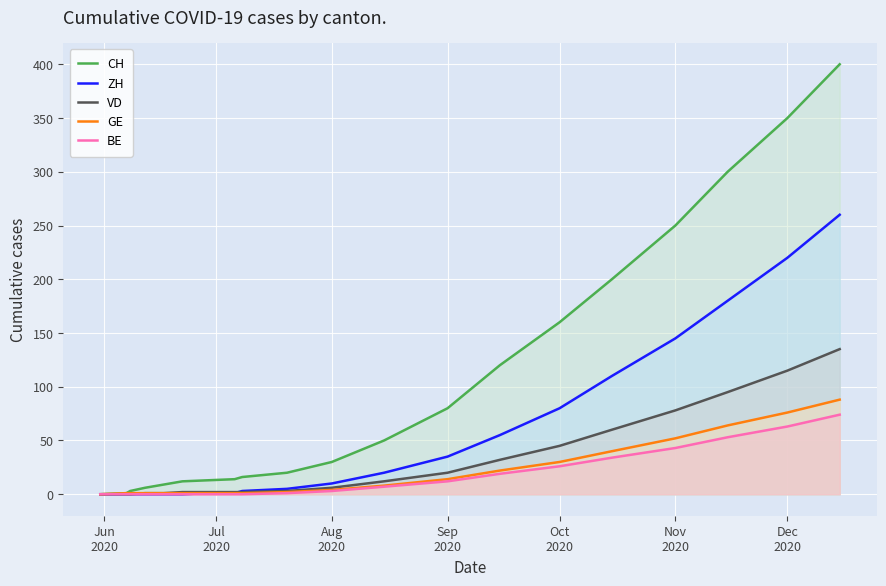

What is the maximum value shown in the chart?

400